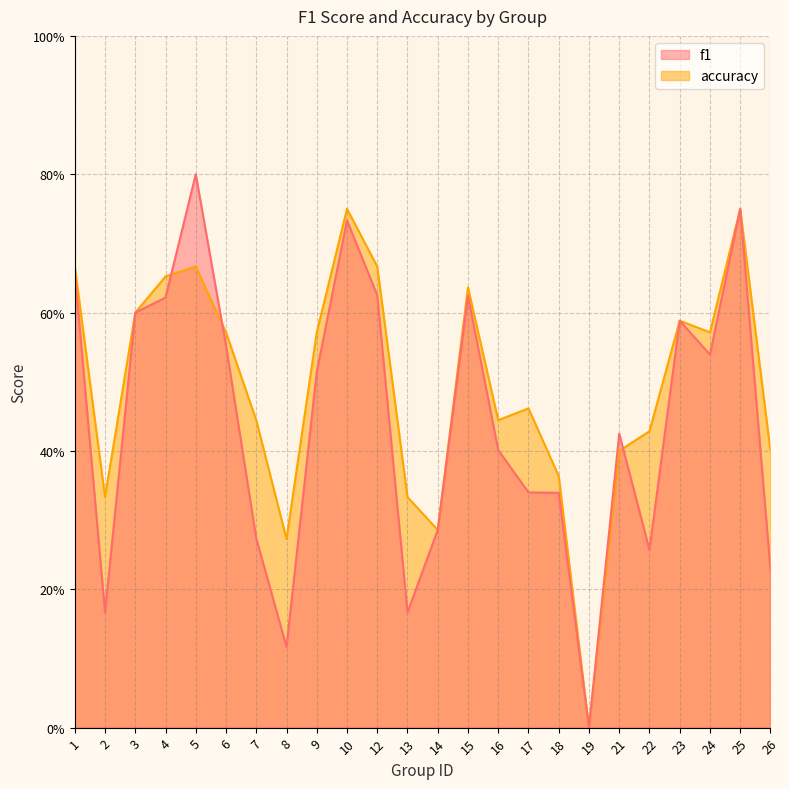

How many intersections are there between f1 and accuracy?

3